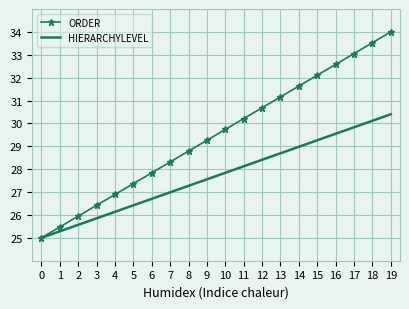

Which series has the largest total across all categories?

ORDER